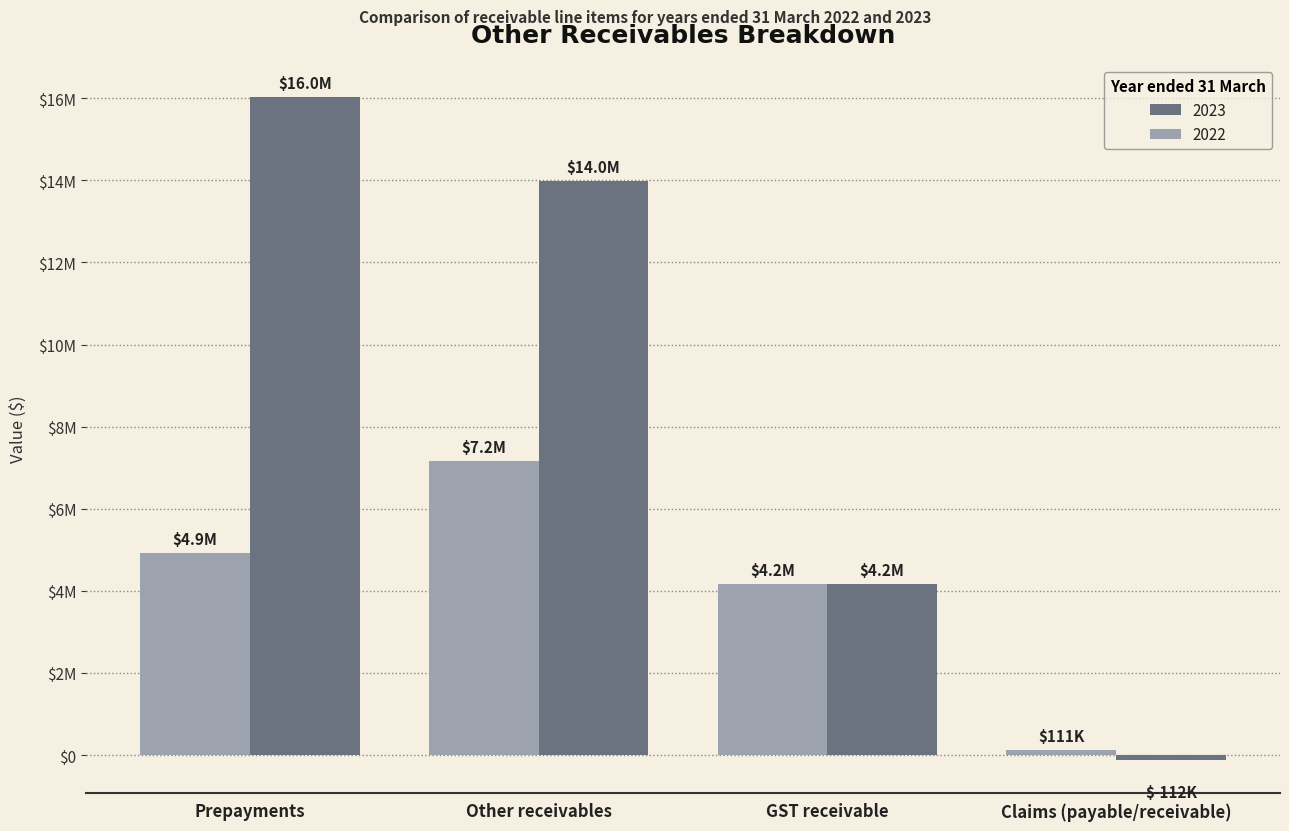

What are all the series names shown in the legend?

2023, 2022